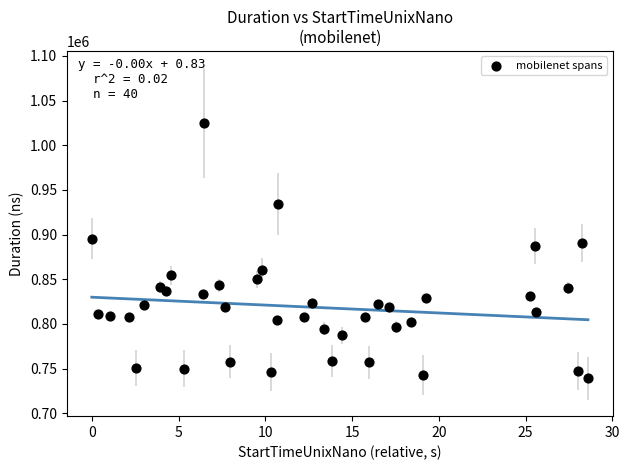

What is the range of Y values (max minus min)?

285826